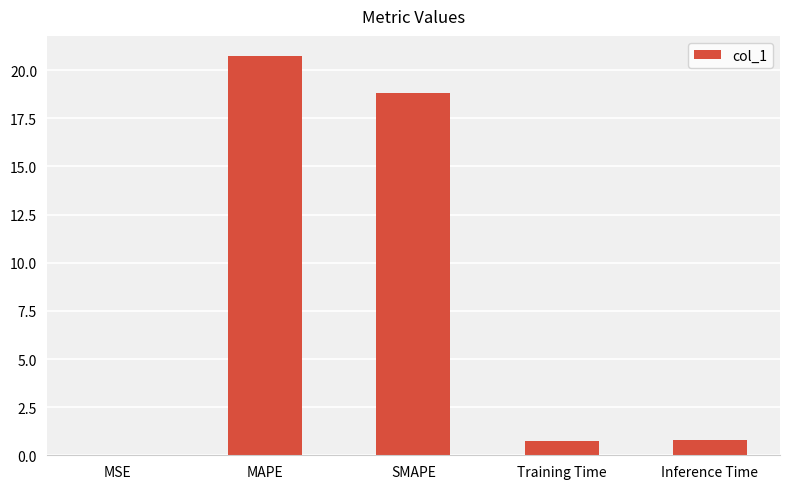

What is the sum of the values at MAPE and Training Time?

21.5